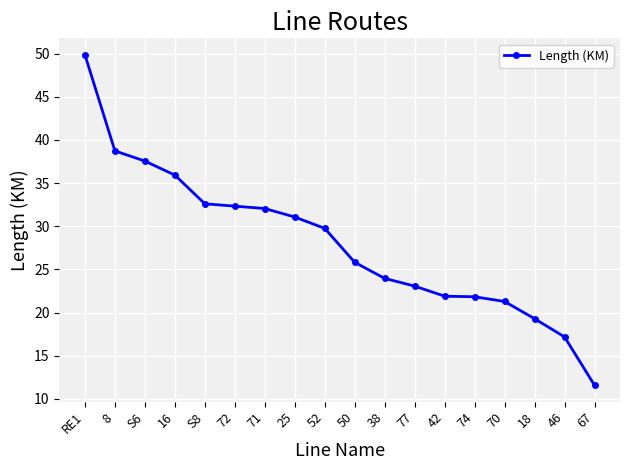

How many distinct data groups are displayed?

1